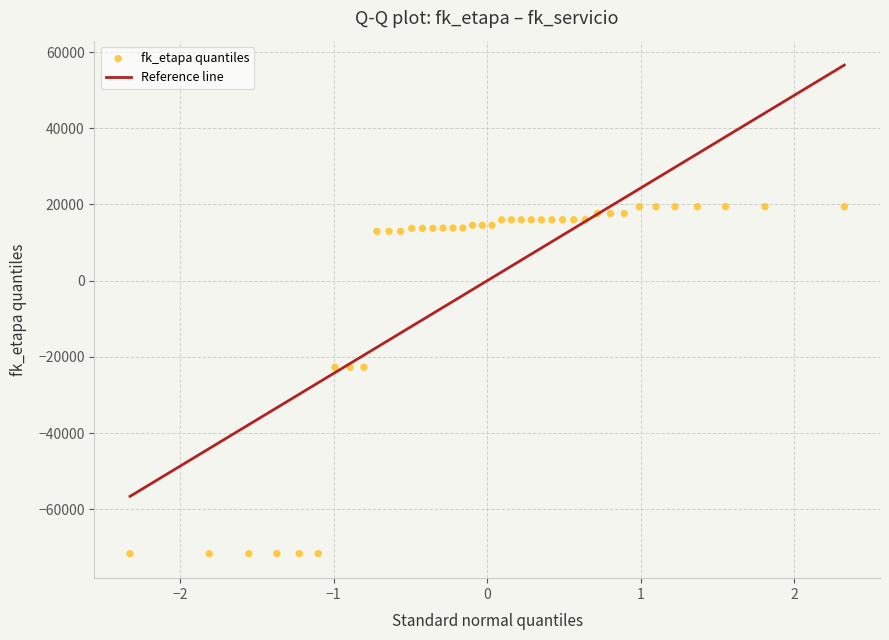

What is the range of X values (max minus min)?

4.7